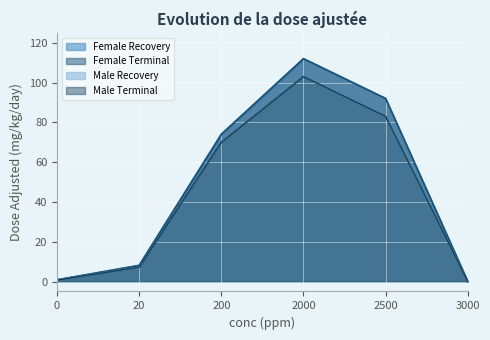

Is the value of Male Recovery at 2500 greater than the value of Male Terminal at 2000?

No